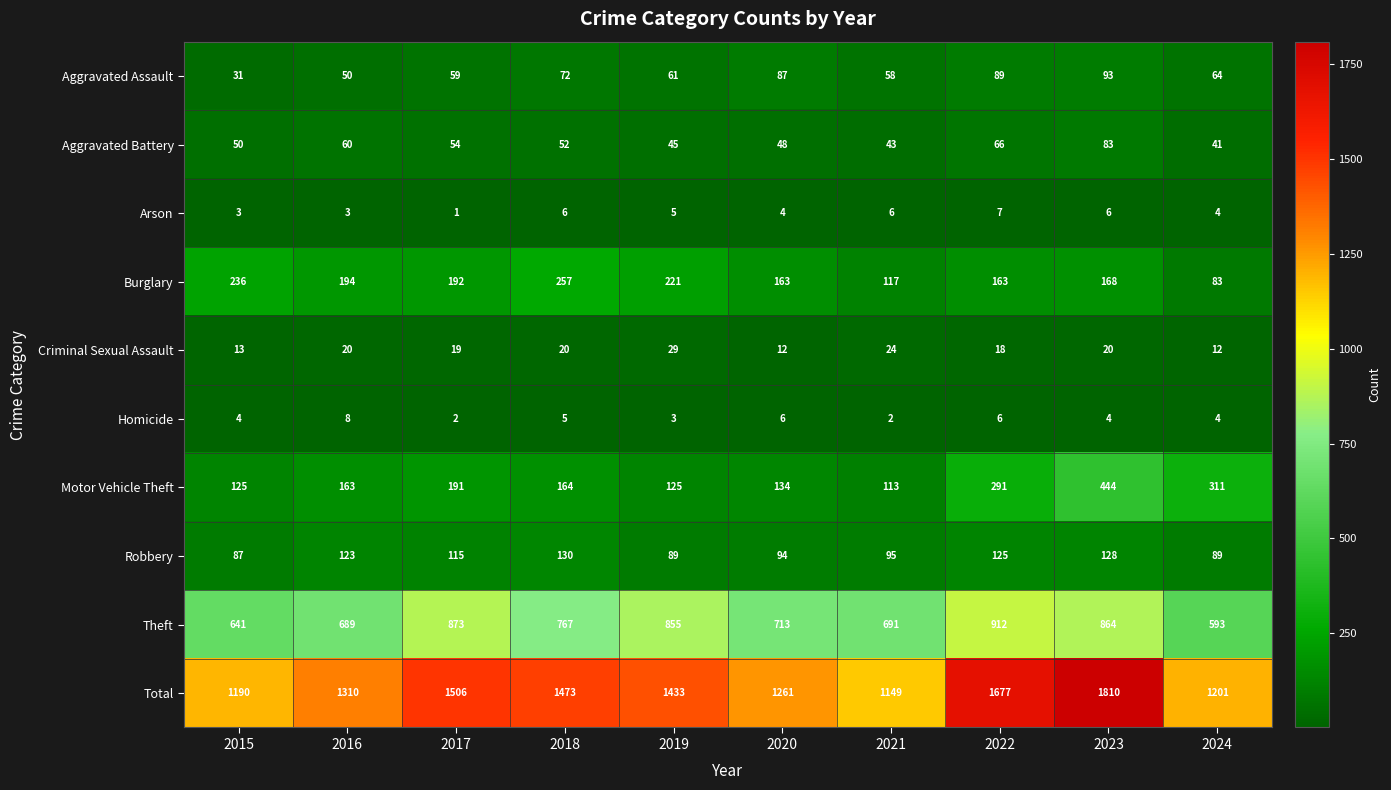

What is the average value of the Motor Vehicle Theft series?

206